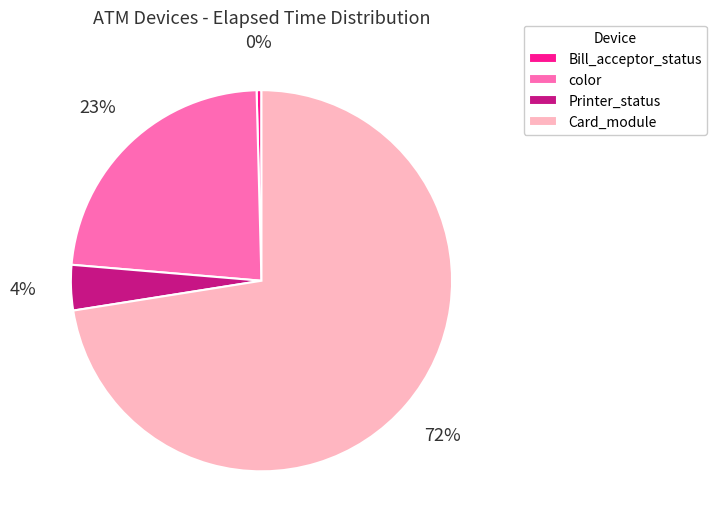

True or false: Card_module accounts for 1% of the total.

False